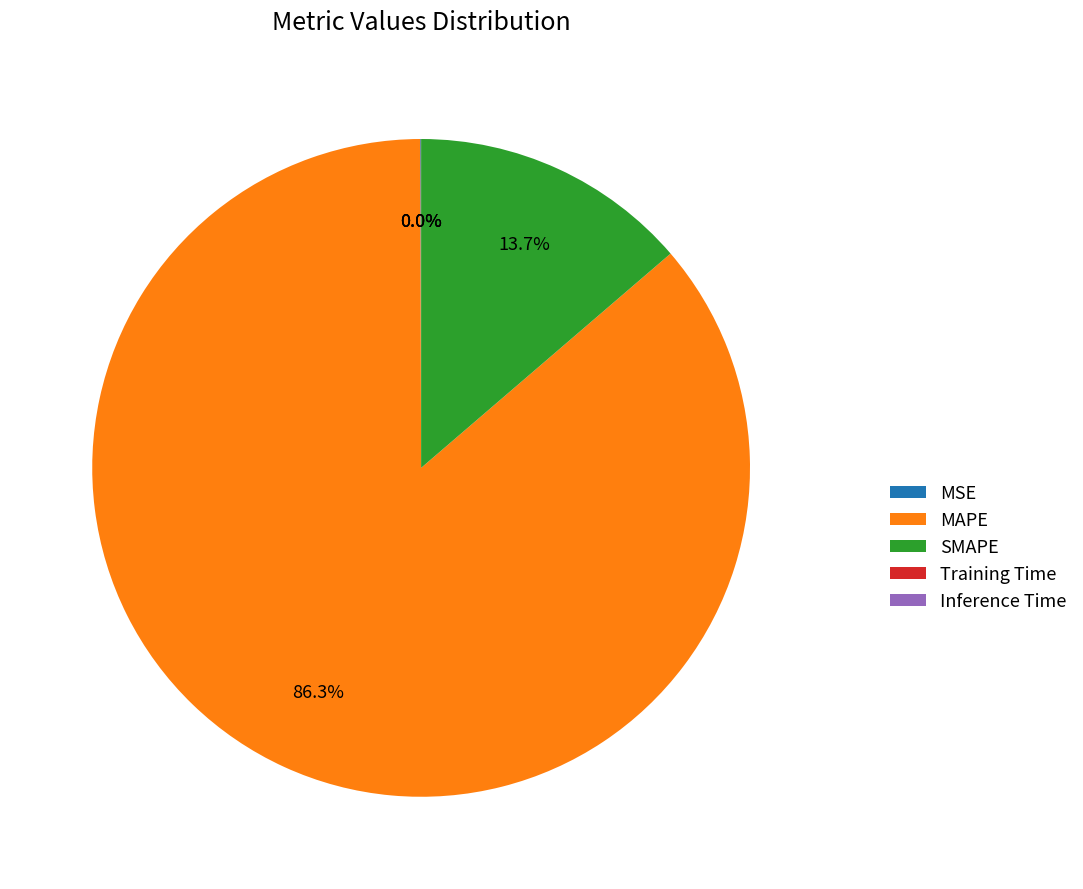

Is there a majority slice in this chart?

Yes